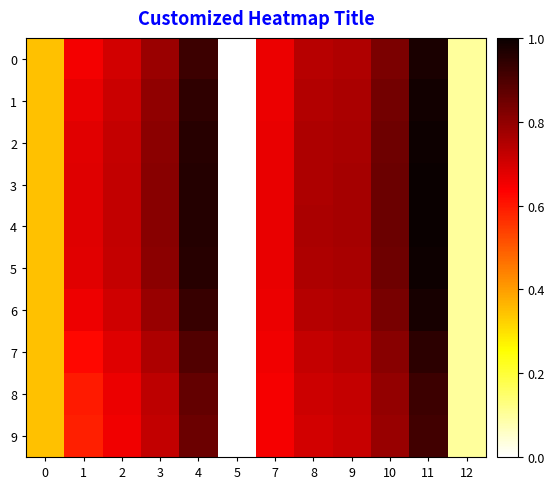

Reading right to left, transcribe all the data shown in this chart.

0: 12=0.1	11=1.0	10=0.8	9=0.8	8=0.7	7=0.7	5=0.0	4=0.9	3=0.8	2=0.7	1=0.7	0=0.3
1: 12=0.1	11=1.0	10=0.8	9=0.8	8=0.7	7=0.7	5=0.0	4=0.9	3=0.8	2=0.7	1=0.7	0=0.3
2: 12=0.1	11=1.0	10=0.8	9=0.8	8=0.8	7=0.7	5=0.0	4=1.0	3=0.8	2=0.7	1=0.7	0=0.3
3: 12=0.1	11=1.0	10=0.9	9=0.8	8=0.8	7=0.7	5=0.0	4=1.0	3=0.8	2=0.7	1=0.7	0=0.3
4: 12=0.1	11=1.0	10=0.9	9=0.8	8=0.8	7=0.7	5=0.0	4=1.0	3=0.8	2=0.7	1=0.7	0=0.3
5: 12=0.1	11=1.0	10=0.8	9=0.8	8=0.8	7=0.7	5=0.0	4=1.0	3=0.8	2=0.7	1=0.7	0=0.3
6: 12=0.1	11=1.0	10=0.8	9=0.8	8=0.7	7=0.7	5=0.0	4=0.9	3=0.8	2=0.7	1=0.7	0=0.3
7: 12=0.1	11=0.9	10=0.8	9=0.7	8=0.7	7=0.7	5=0.0	4=0.9	3=0.8	2=0.7	1=0.6	0=0.3
8: 12=0.1	11=0.9	10=0.8	9=0.7	8=0.7	7=0.6	5=0.0	4=0.9	3=0.7	2=0.7	1=0.6	0=0.3
9: 12=0.1	11=0.9	10=0.8	9=0.7	8=0.7	7=0.6	5=0.0	4=0.9	3=0.7	2=0.7	1=0.6	0=0.3